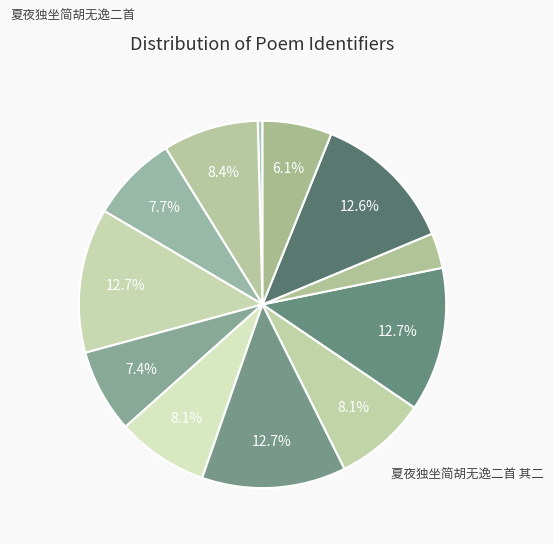

To the nearest percent, what is the difference between the largest and smallest slice percentages?

12%